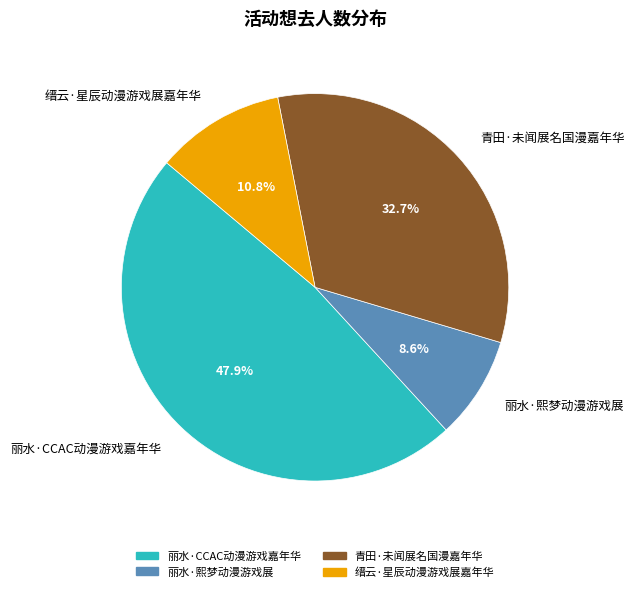

Rank the categories by value from lowest to highest.

丽水·熙梦动漫游戏展, 缙云·星辰动漫游戏展嘉年华, 青田·未闻展名国漫嘉年华, 丽水·CCAC动漫游戏嘉年华